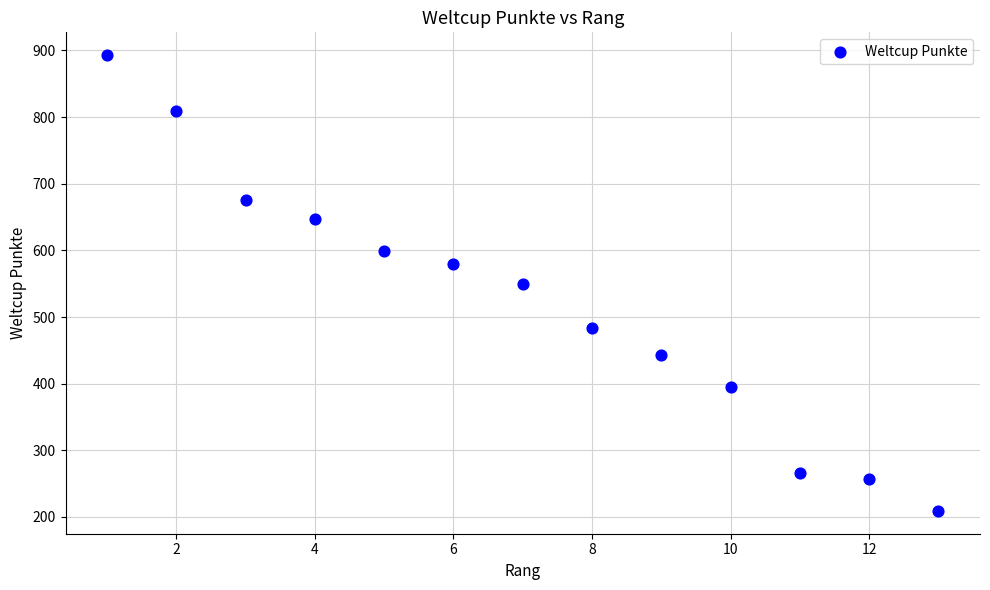

What is the range of X values (max minus min)?

12